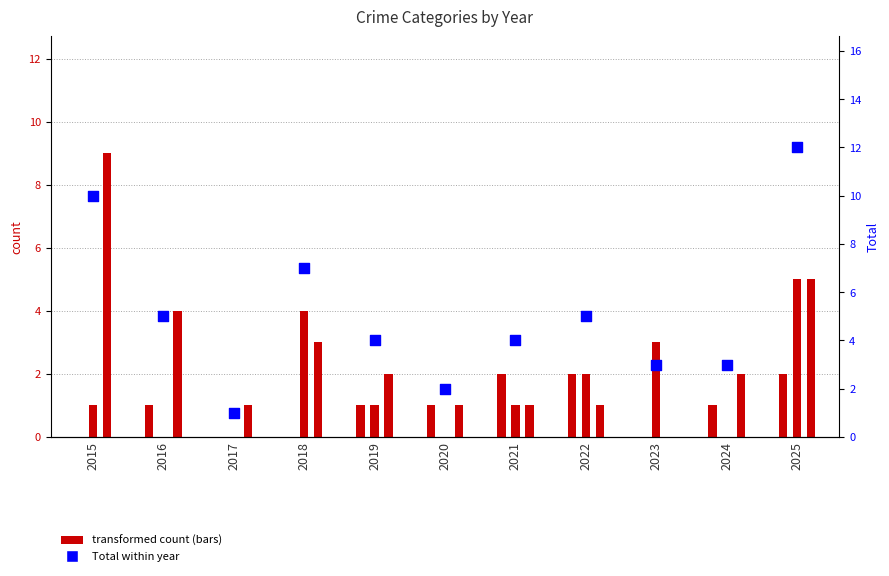

Which has a higher value, 2022 or 2021?

2022